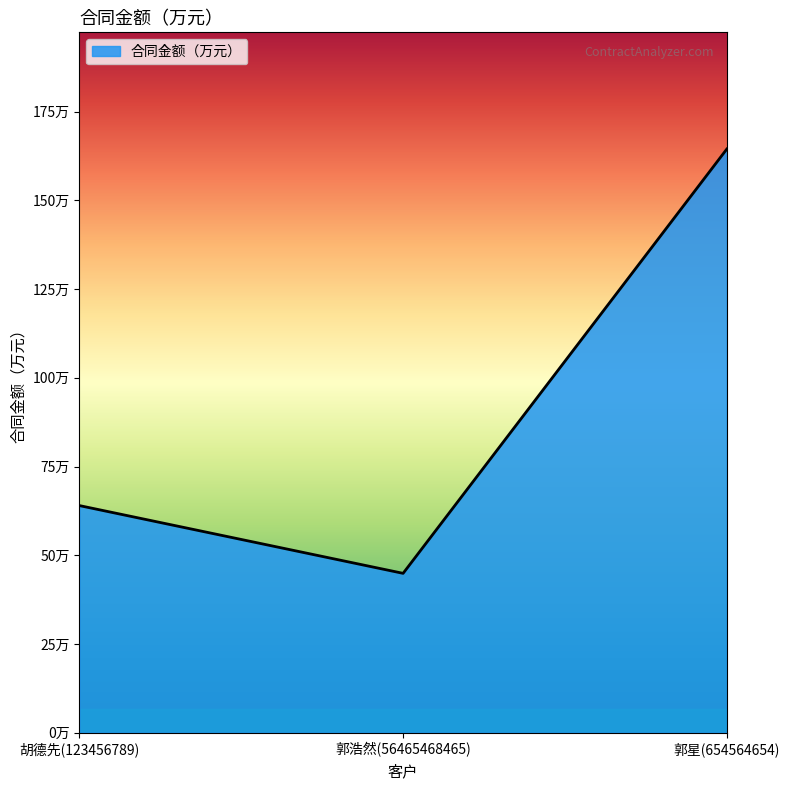

Which has a higher value, 胡德先(123456789) or 郭星(654564654)?

郭星(654564654)